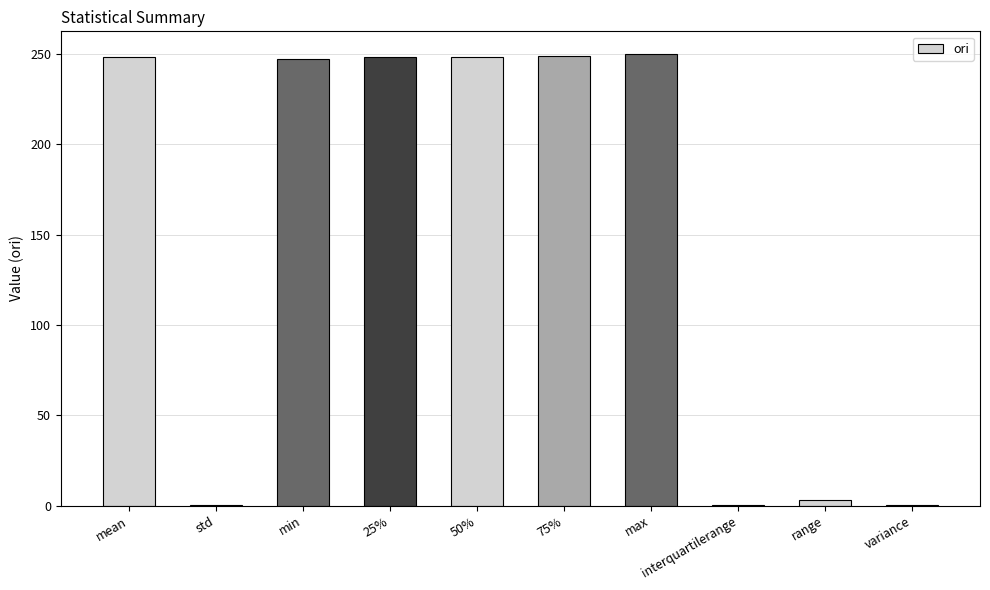

How many distinct data groups are displayed?

1